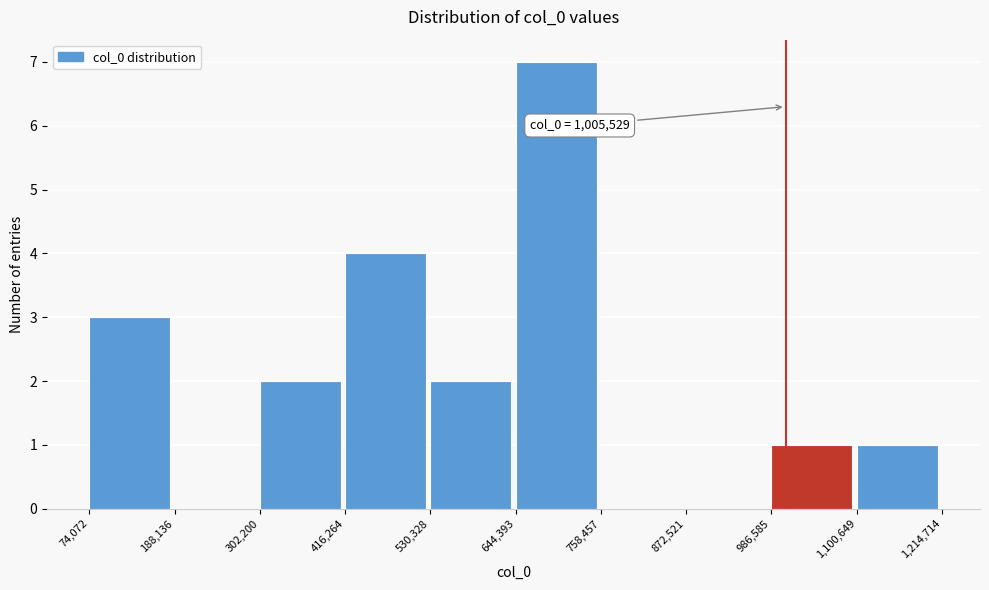

Over which range of the x-axis is the bar tallest?

644,393 to 758,457